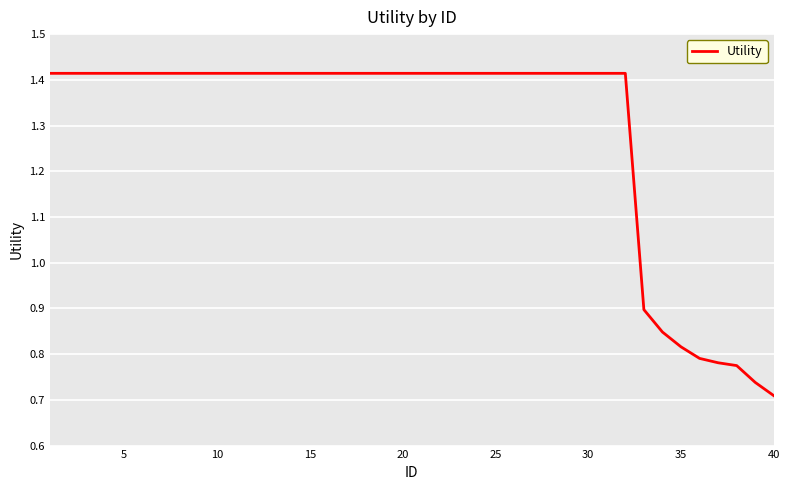

True or false: the data shows 0.3 at 40.

False